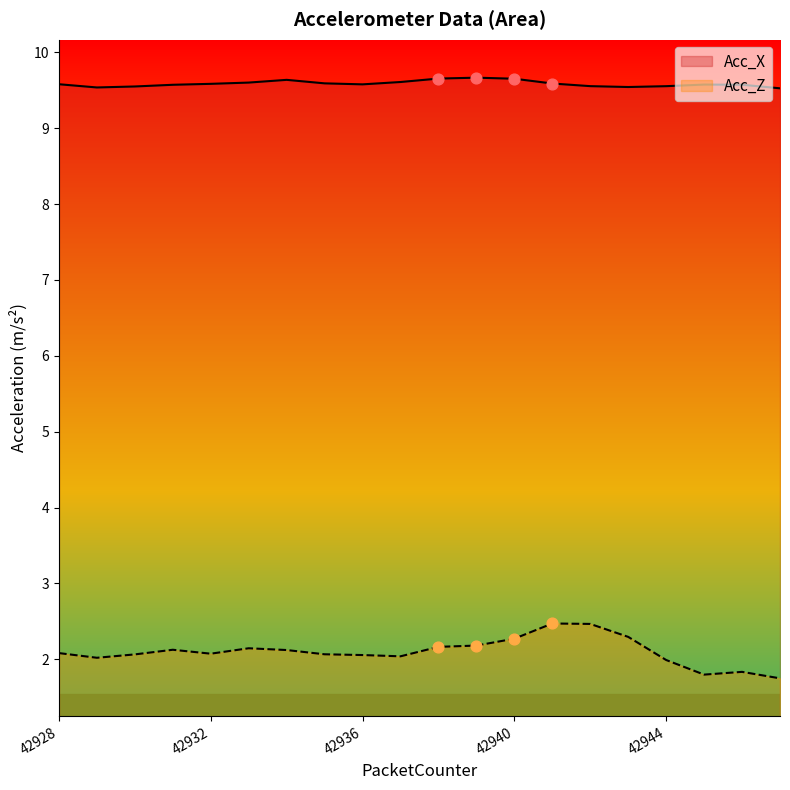

Which series contains the lowest Y value?

Acc_Z